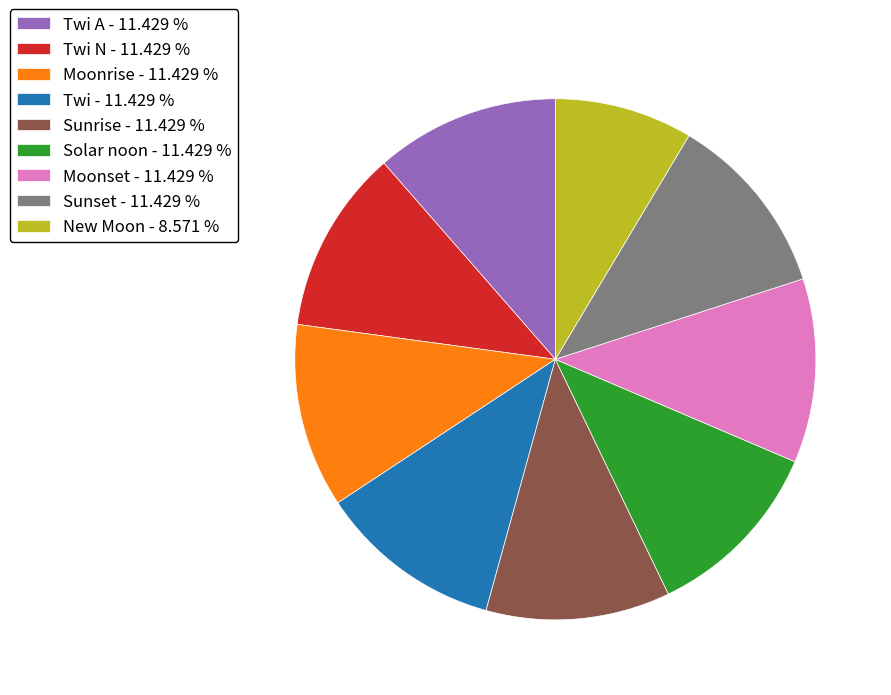

Which slice is the smallest?

New Moon - 8.571 %